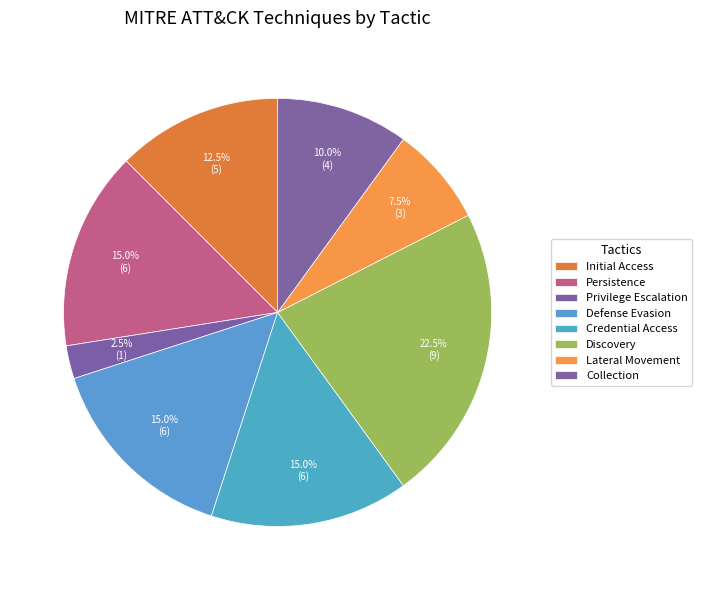

How many slices are in this pie chart?

8